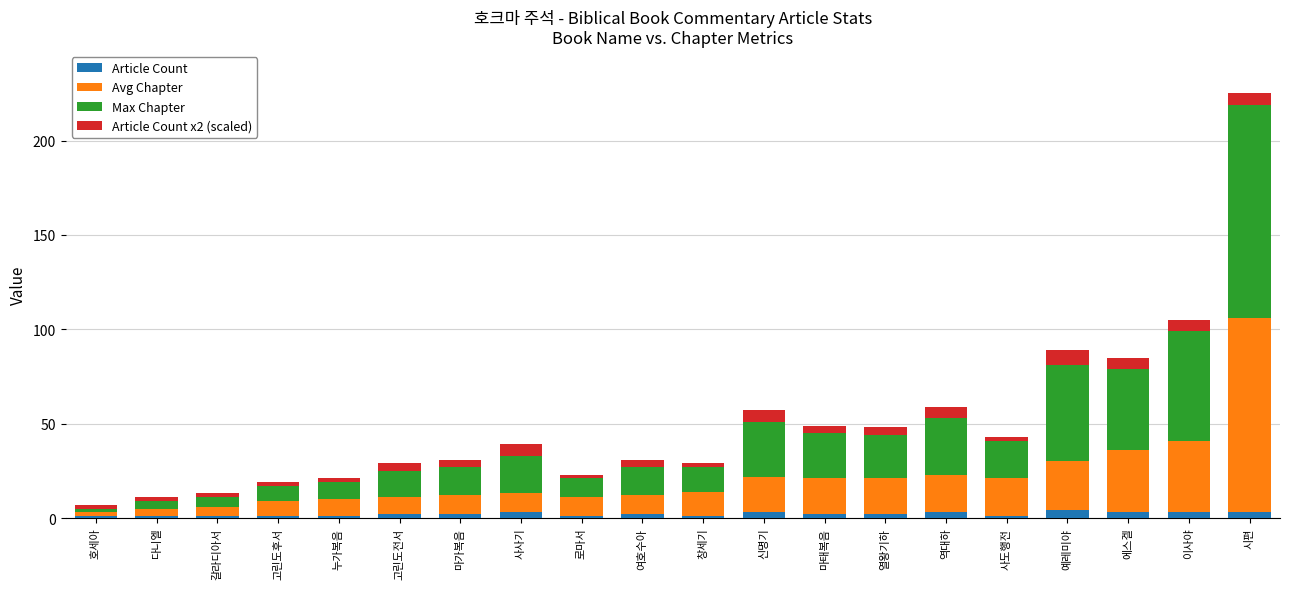

At which category is the sum across all series the highest?

시편